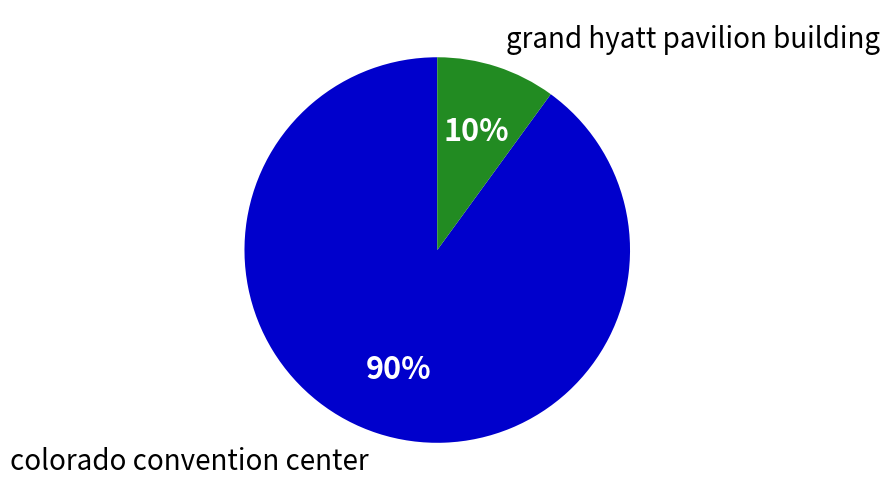

Count the number of slices in the pie.

2